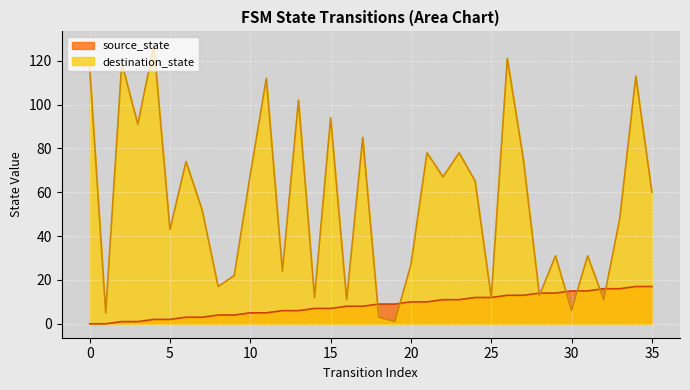

Rank the series by their average value, from highest to lowest.

destination_state, source_state